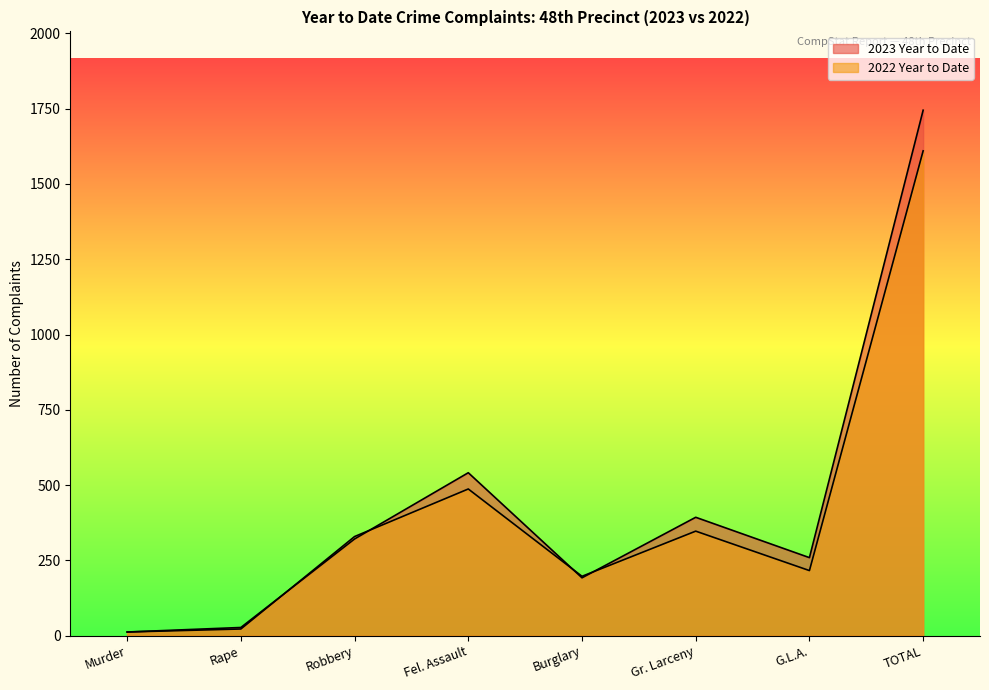

What is the difference between the highest and lowest values at G.L.A.?

43